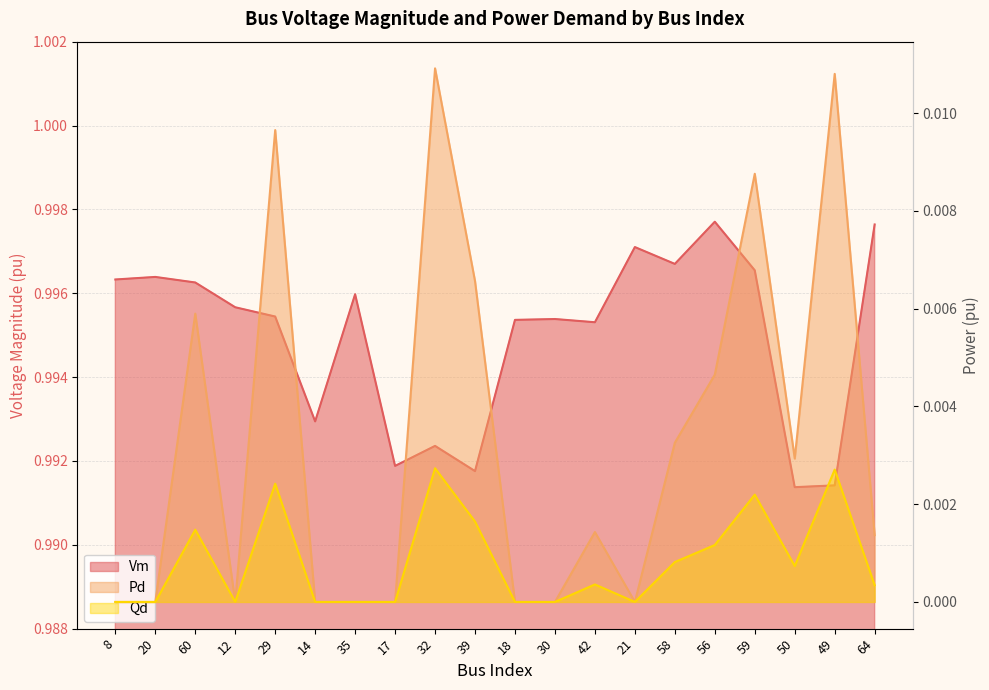

Does the chart have visible grid lines?

Yes